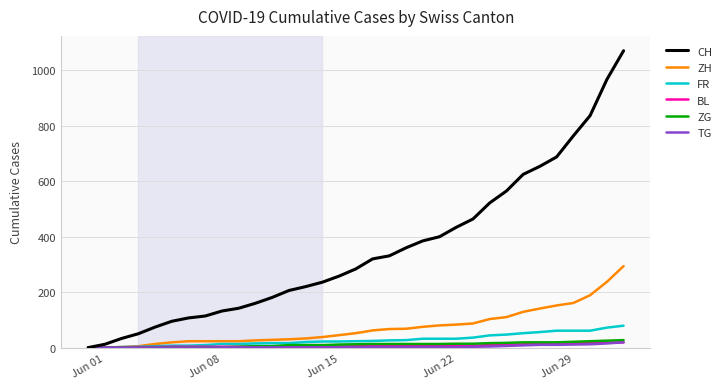

Which series has the largest range (max minus min)?

CH